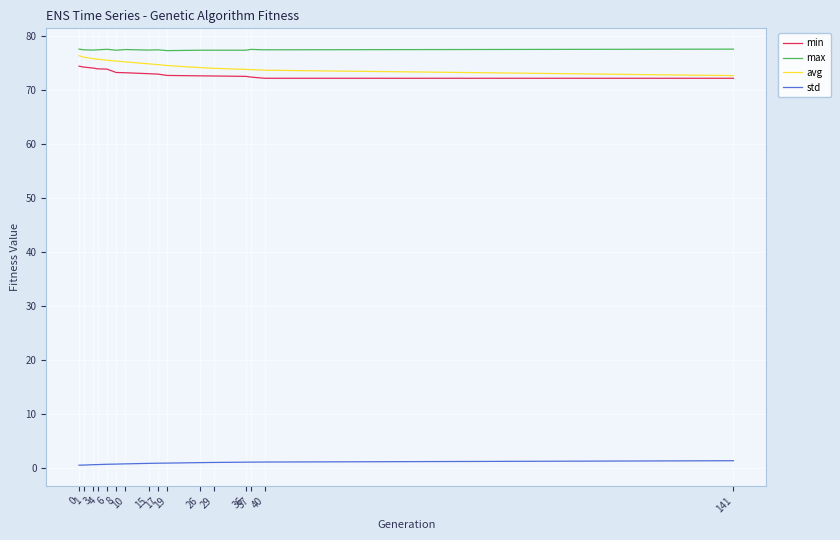

What is the smallest value displayed?

0.4